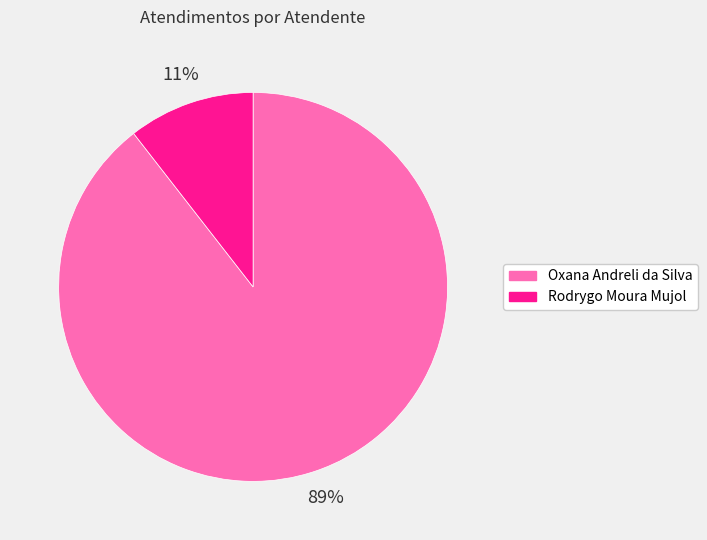

The Rodrygo Moura Mujol slice represents 11% of the pie. True or false?

True